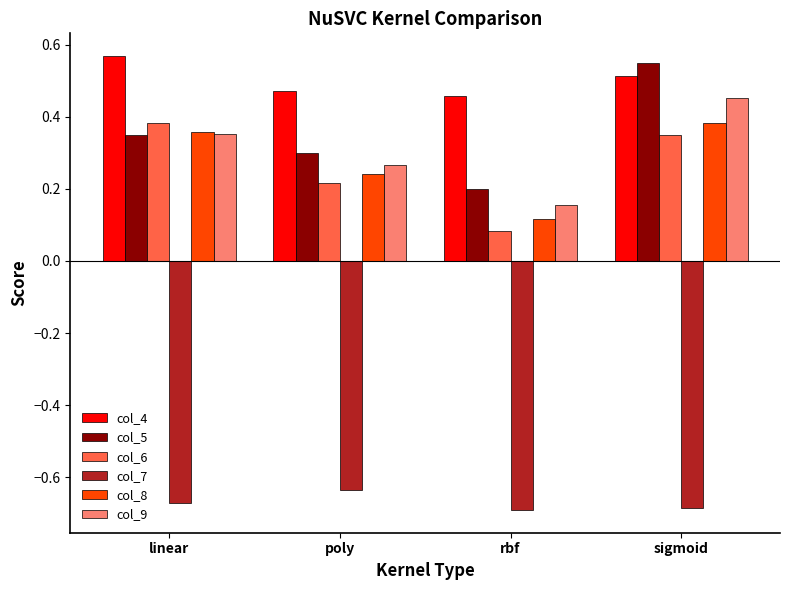

Where is col_7 nearest to the value 0?

poly